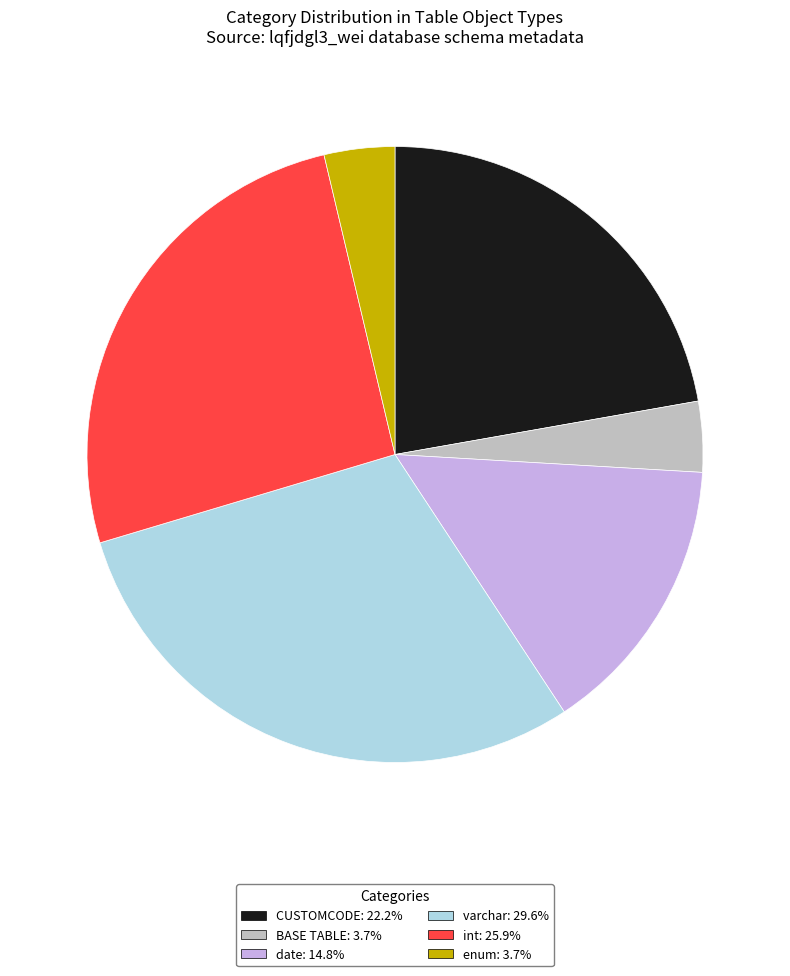

What is the largest slice in the pie chart?

varchar